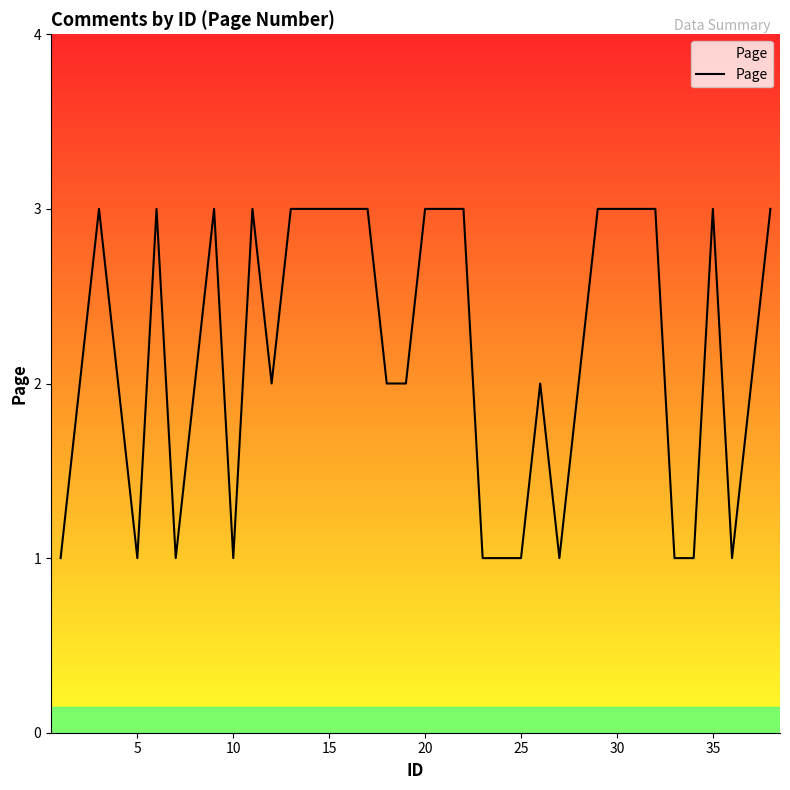

What is the maximum value shown in the chart?

3